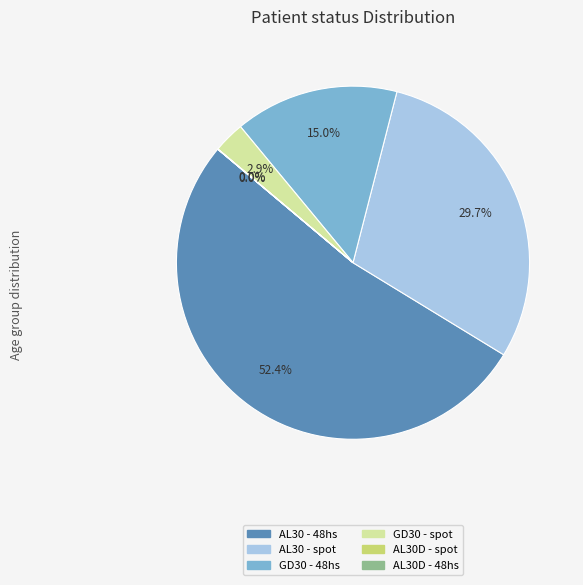

Which slice represents more than half of the pie?

AL30 - 48hs